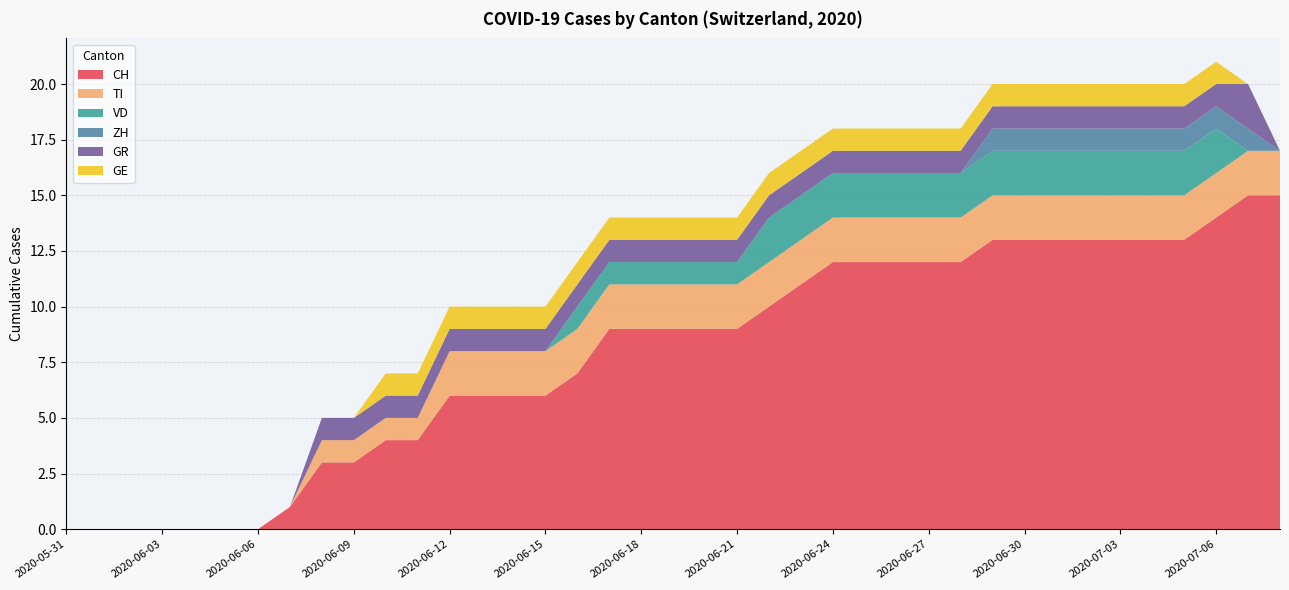

Reading right to left, extract all data points from this chart.

CH: 15	15	14	13	13	13	13	13	13	13	12	12	12	12	12	11	10	9	9	9	9	9	7	6	6	6	6	4	4	3	3	1	0	0	0	0	0	0	0
TI: 2	2	2	2	2	2	2	2	2	2	2	2	2	2	2	2	2	2	2	2	2	2	2	2	2	2	2	1	1	1	1	0	0	0	0	0	0	0	0
VD: 0	0	2	2	2	2	2	2	2	2	2	2	2	2	2	2	2	1	1	1	1	1	1	0	0	0	0	0	0	0	0	0	0	0	0	0	0	0	0
ZH: 0	1	1	1	1	1	1	1	1	1	0	0	0	0	0	0	0	0	0	0	0	0	0	0	0	0	0	0	0	0	0	0	0	0	0	0	0	0	0
GR: 0	2	1	1	1	1	1	1	1	1	1	1	1	1	1	1	1	1	1	1	1	1	1	1	1	1	1	1	1	1	1	0	0	0	0	0	0	0	0
GE: 0	0	1	1	1	1	1	1	1	1	1	1	1	1	1	1	1	1	1	1	1	1	1	1	1	1	1	1	1	0	0	0	0	0	0	0	0	0	0